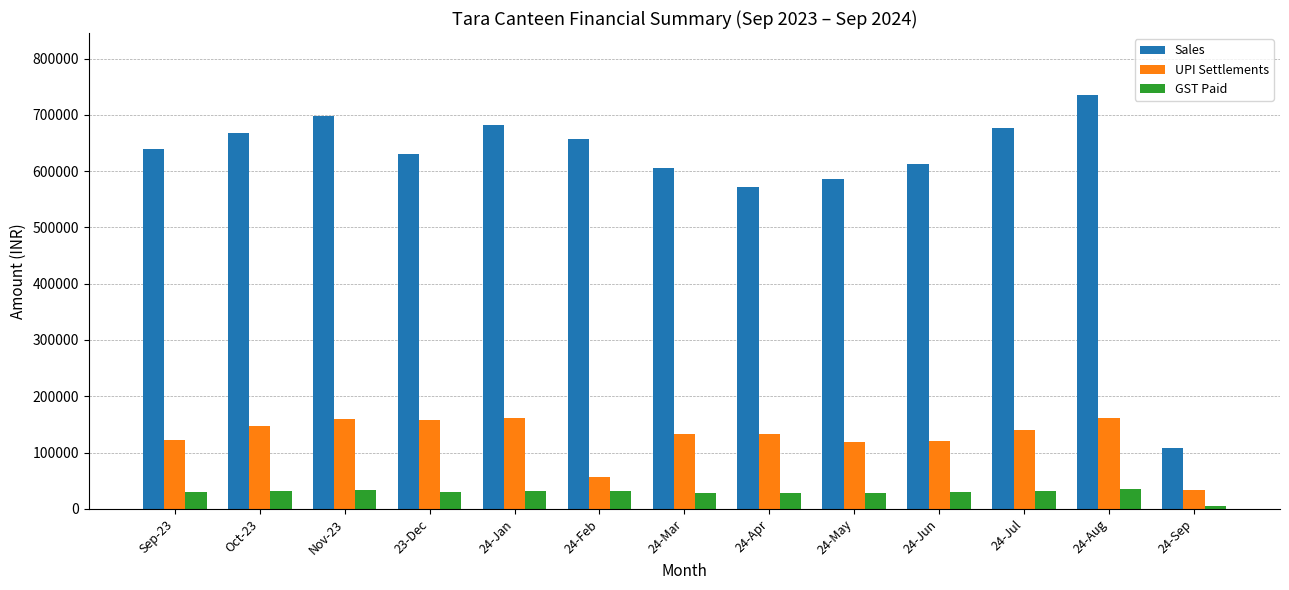

At Sep-23, list the series in order from largest to smallest.

Sales, UPI Settlements, GST Paid